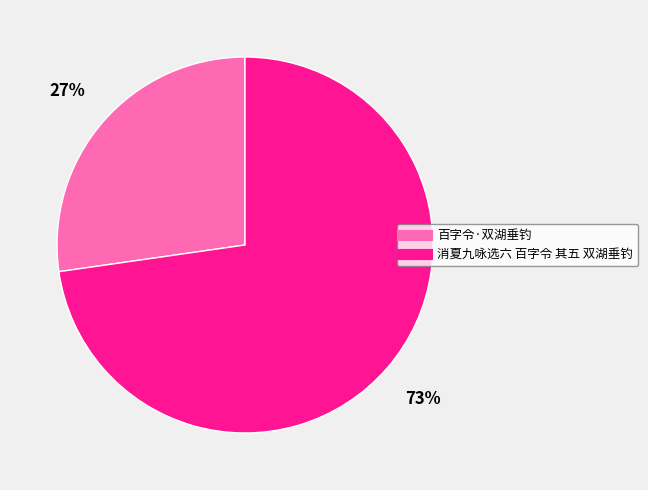

Approximately how many times larger is the value at 消夏九咏选六 百字令 其五 双湖垂钓 compared to 百字令·双湖垂钓?

2.7